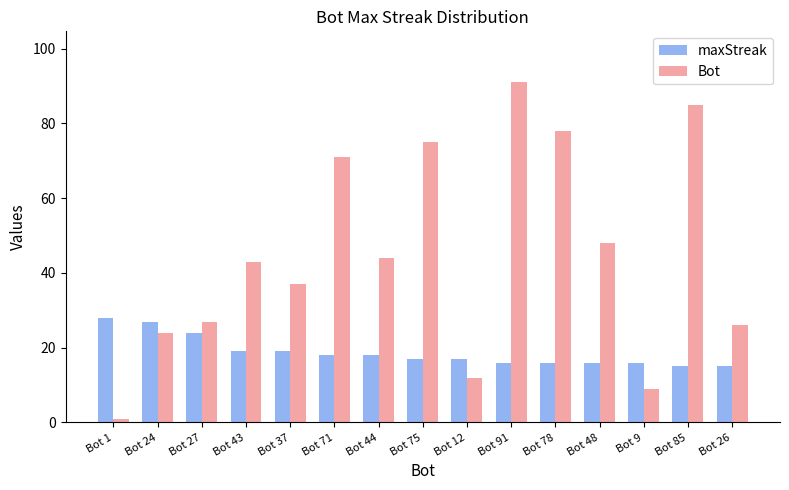

Count the number of categories in the chart.

15